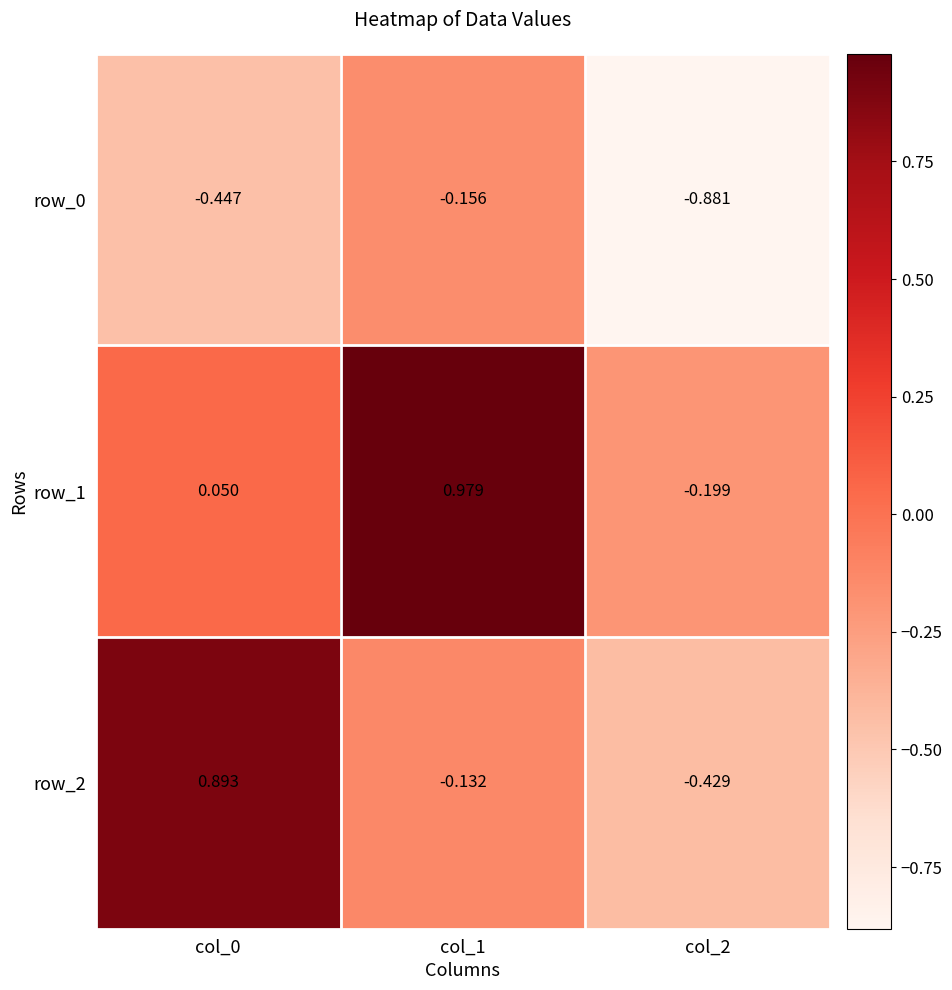

Which series has the largest range (max minus min)?

row_2